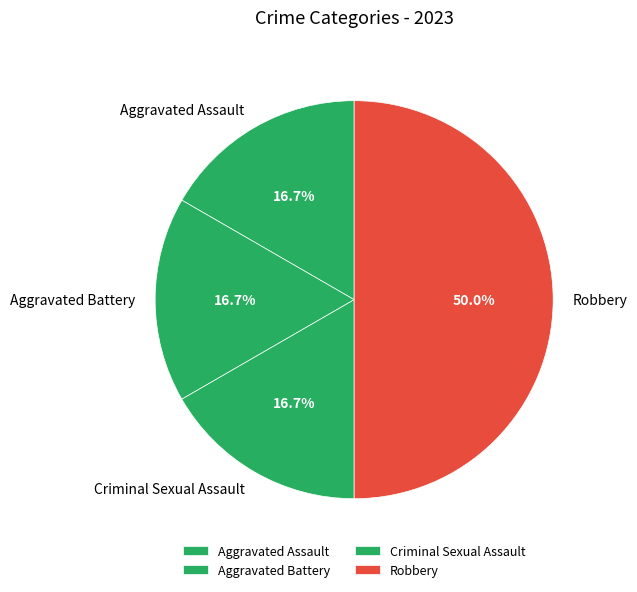

Does Aggravated Assault represent more than half of the total?

No